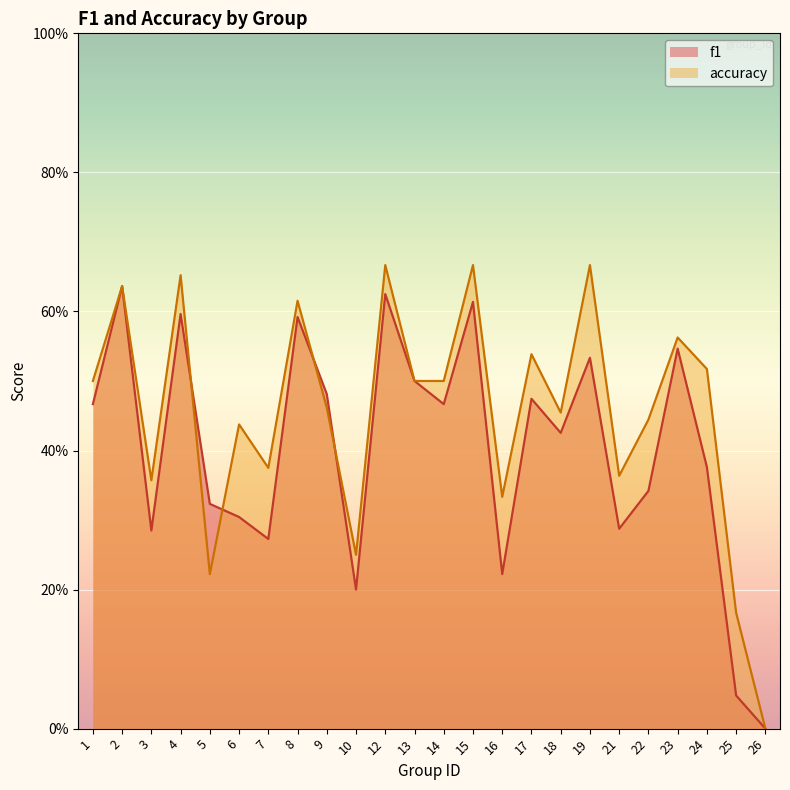

What is the value of the f1 point at the 20th from the left?

0.3